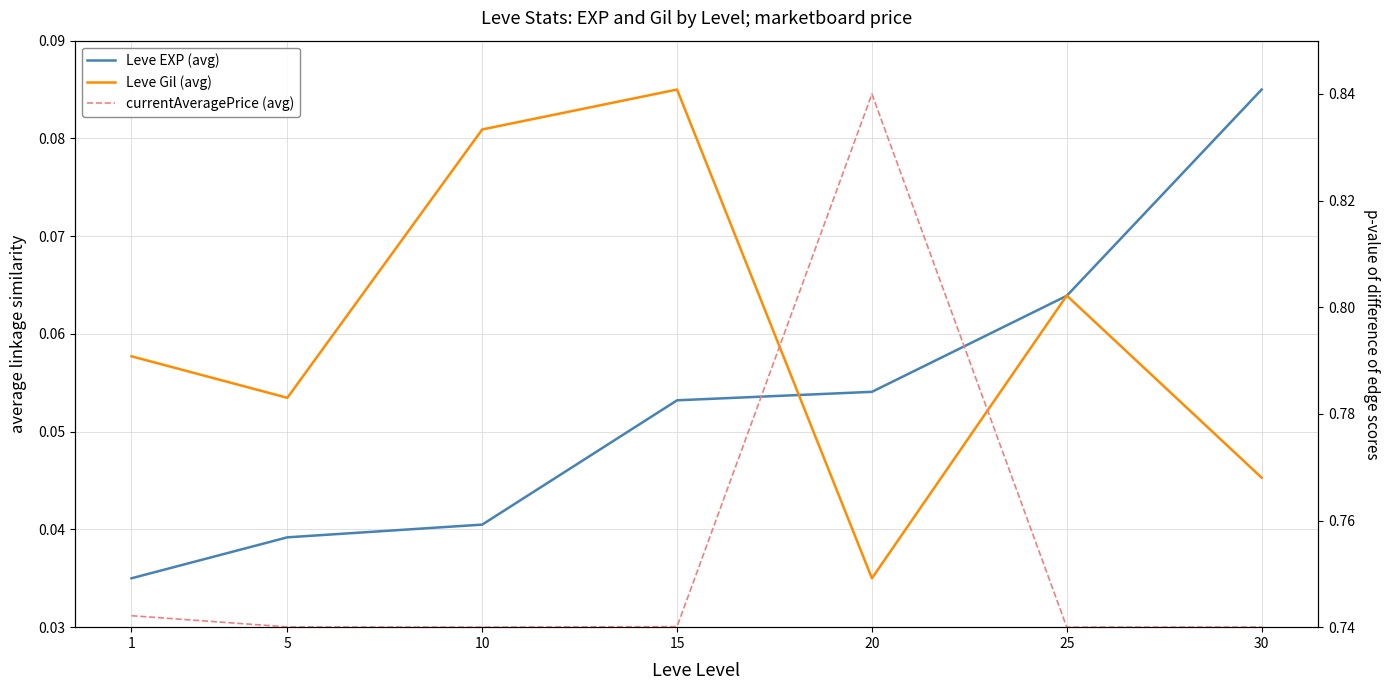

Which has a higher value, 15 or 10?

15